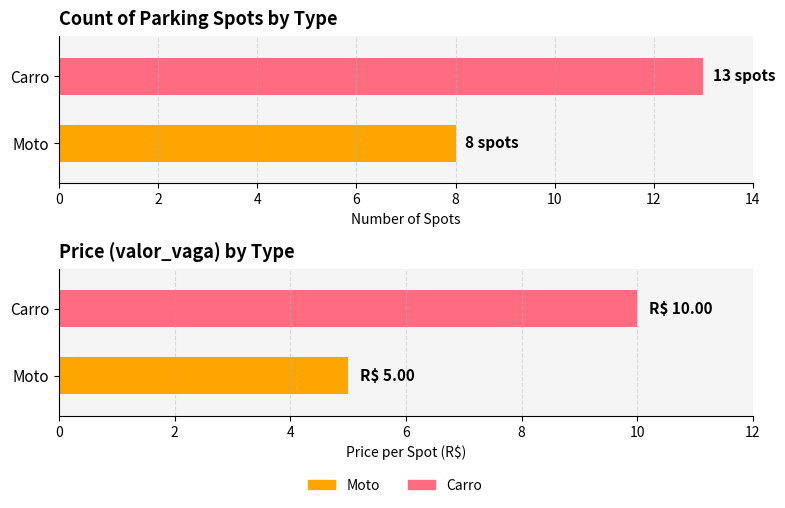

How many values in the Moto series are below 8?

1